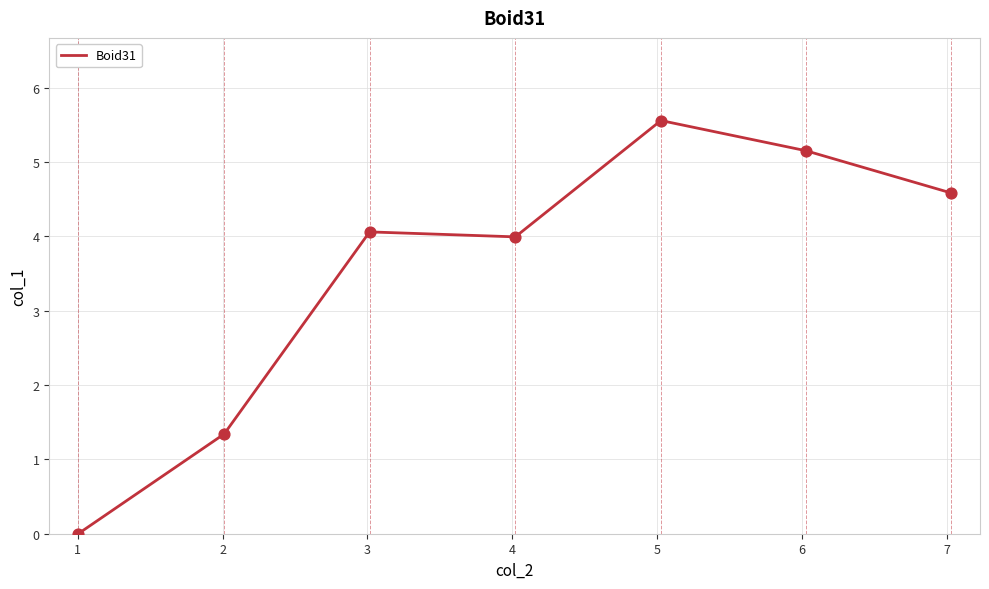

What is the maximum value shown in the chart?

5.6